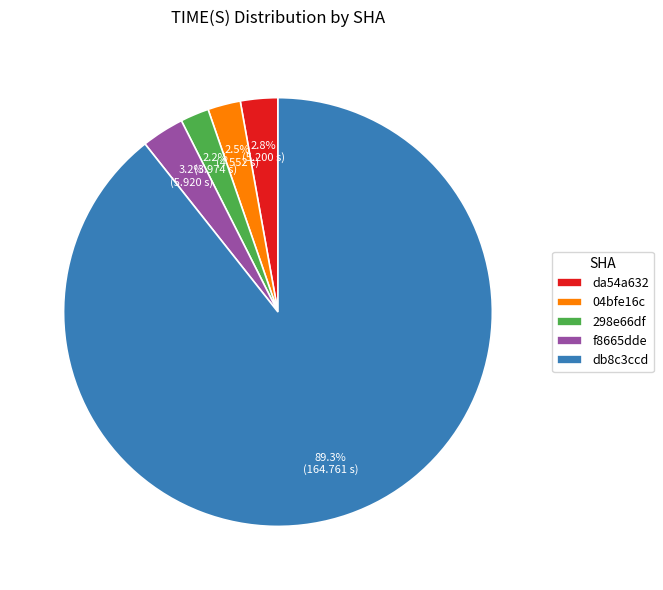

What portion of the pie excludes 04bfe16c?

97.5%